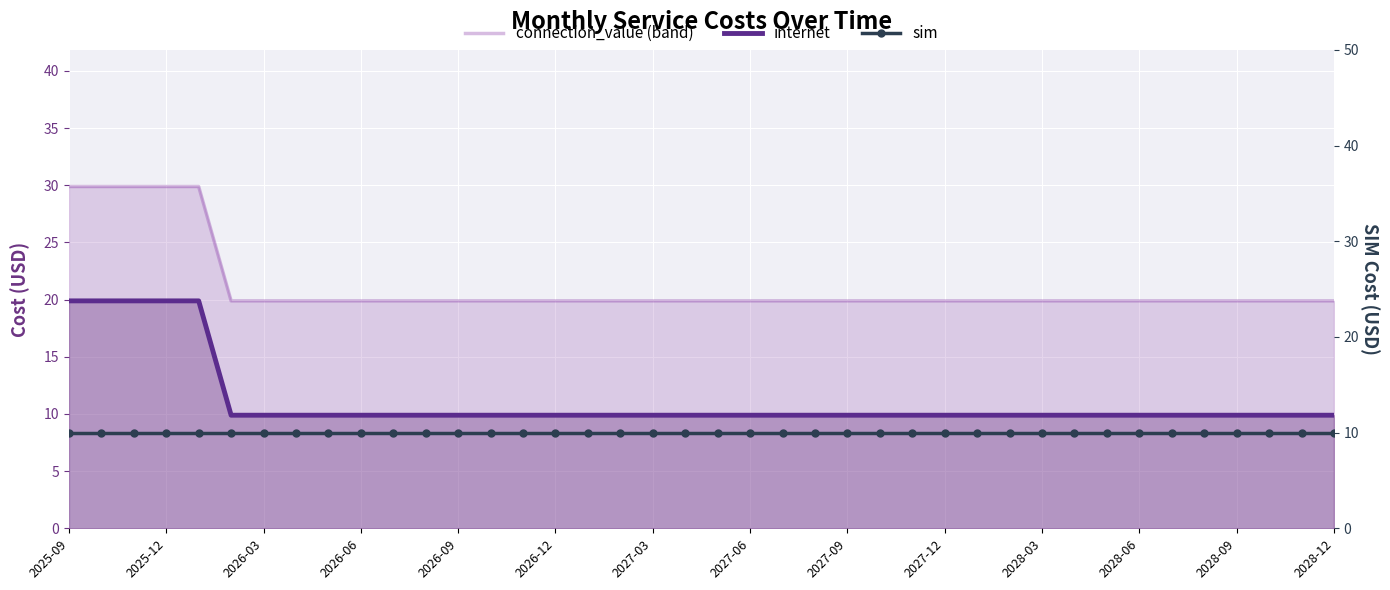

What is the difference between the second highest and second lowest values in the connection_value (band) series?

10.0